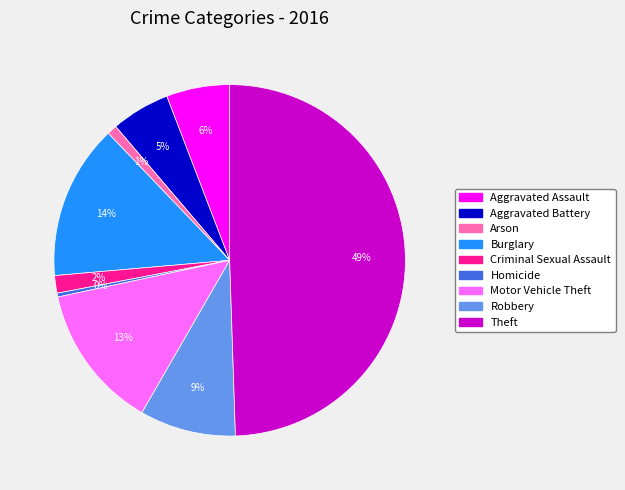

Do Aggravated Battery and Robbery together represent more than half of the pie?

No